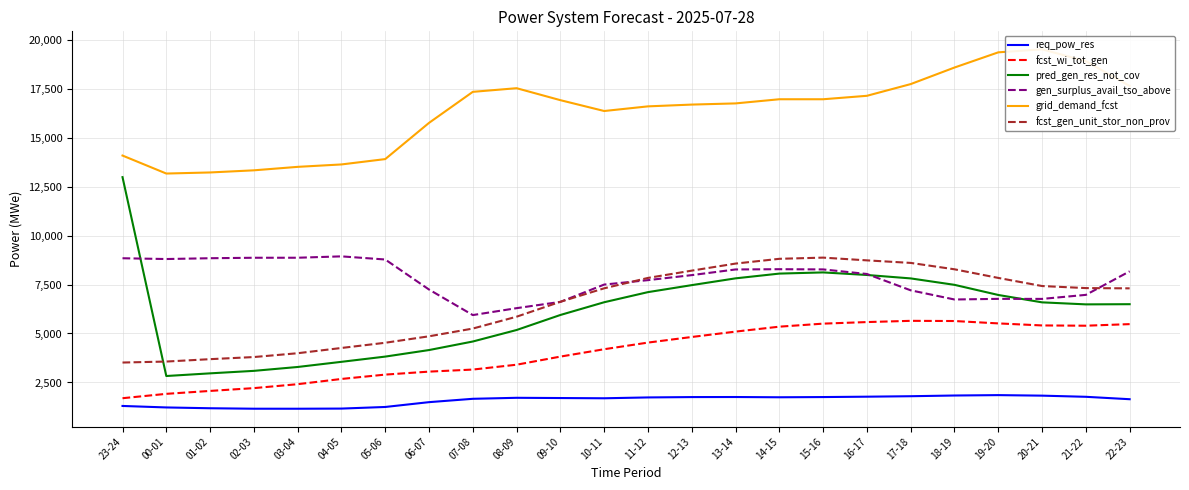

Where is grid_demand_fcst nearest to the value 16333?

10-11